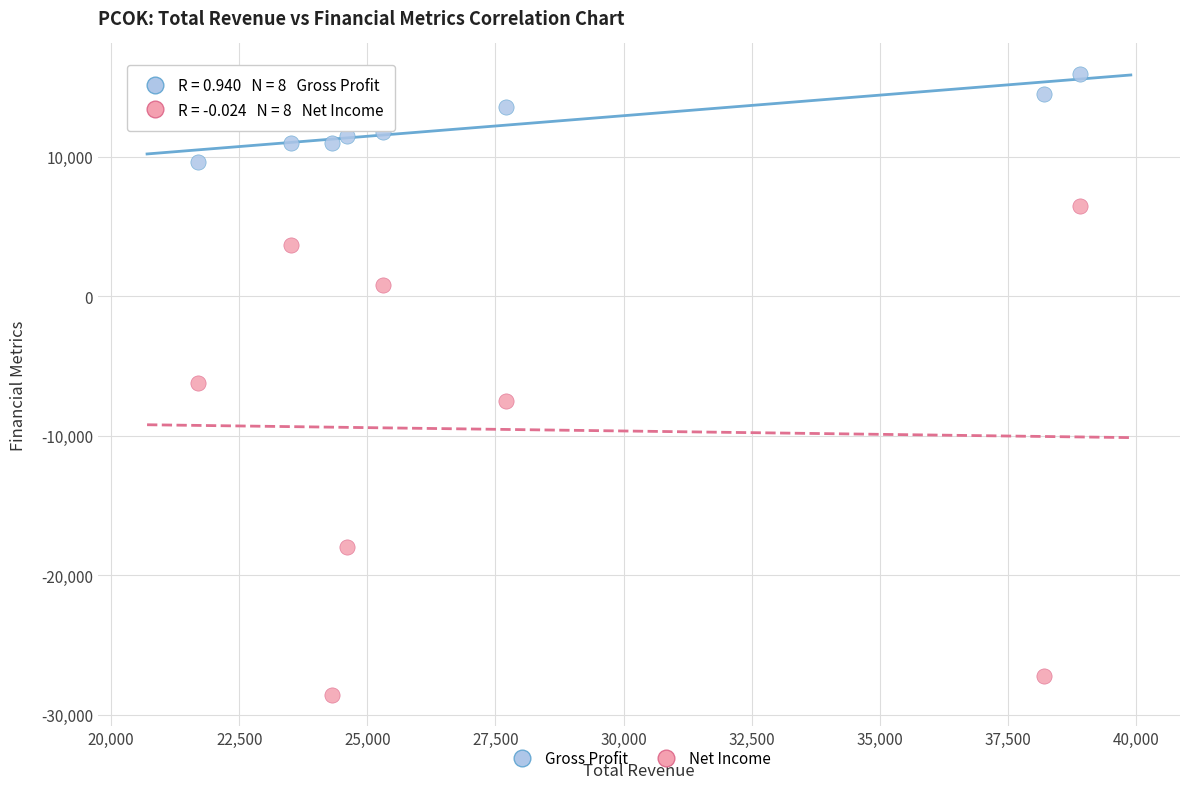

Which series reaches the maximum Y coordinate?

Gross Profit